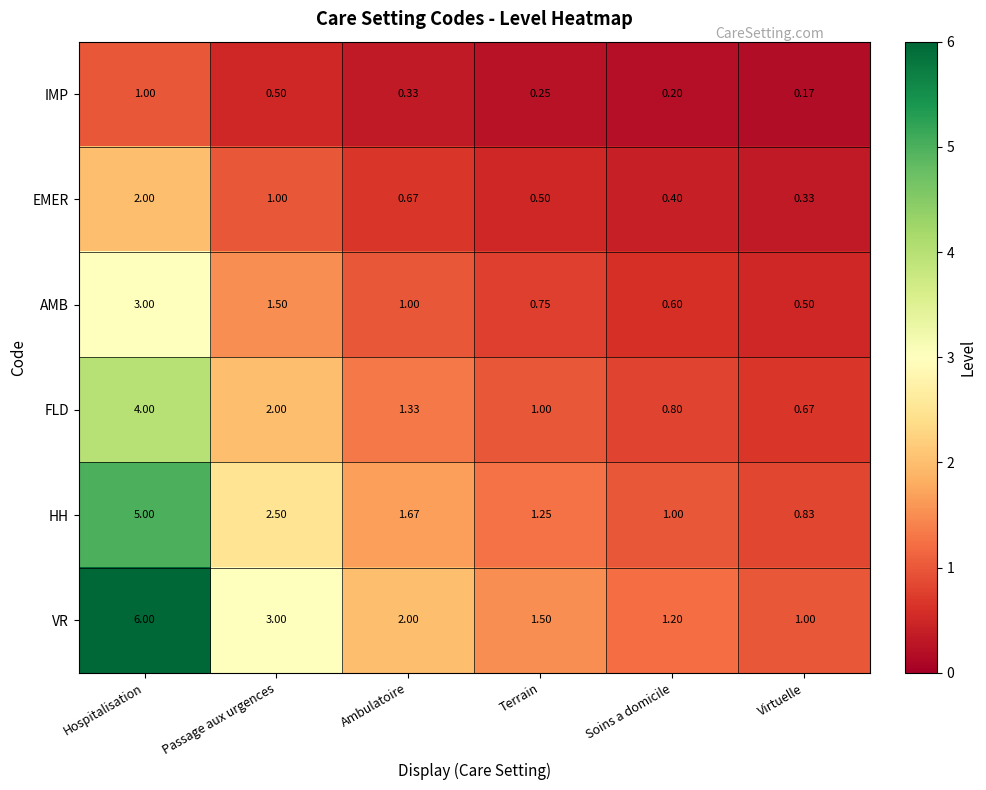

Is the value of EMER at Virtuelle greater than the value of HH at Hospitalisation?

No